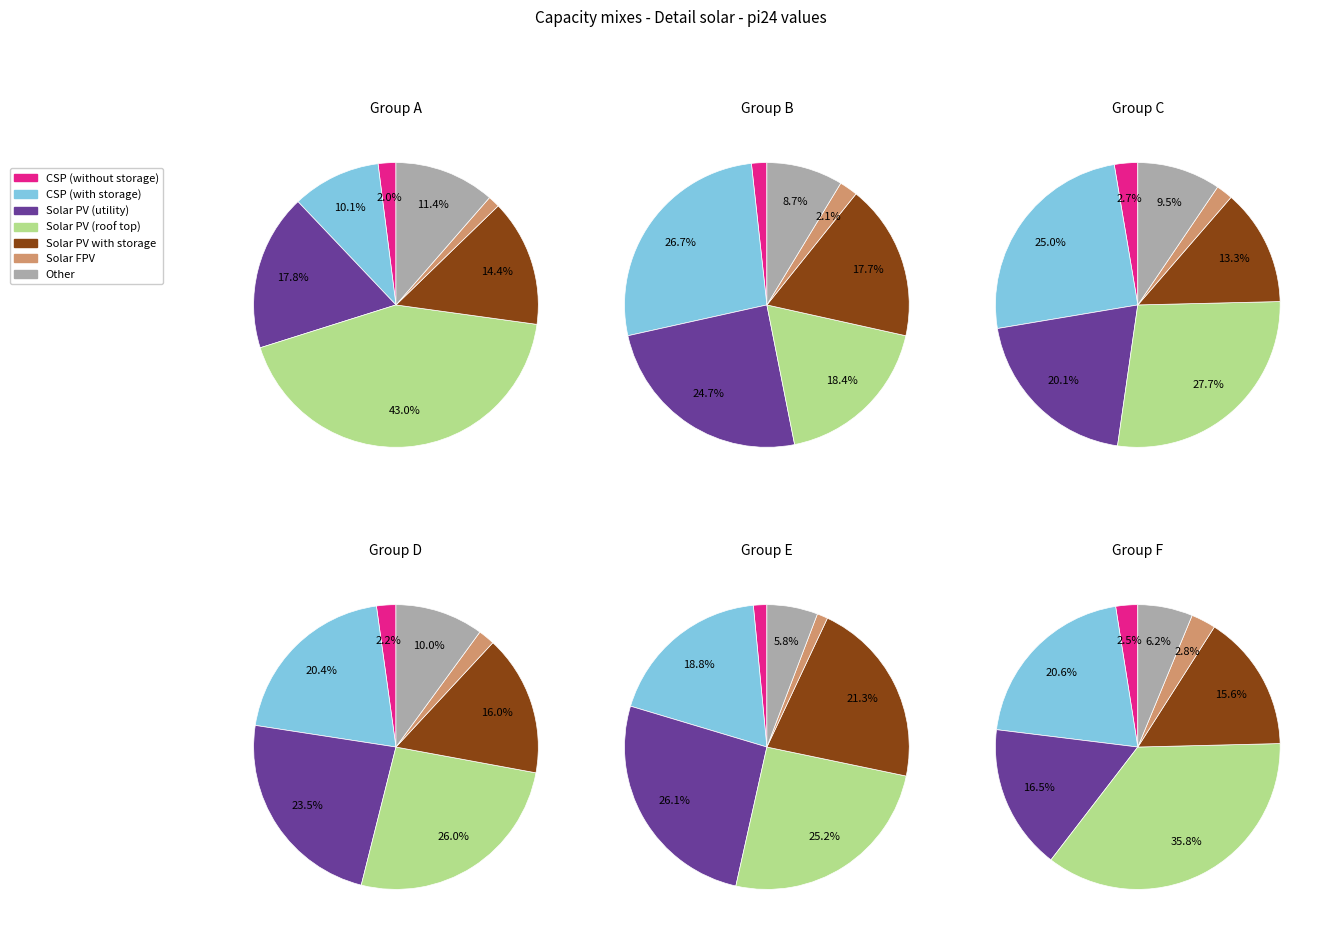

What percentage is the i4 slice, to the nearest percent?

43%